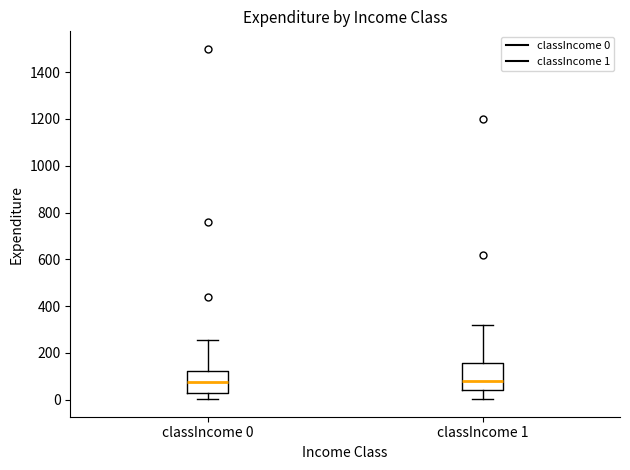

Where does the lower whisker of the box for classIncome 0 end on the y-axis? The values are not printed on the chart, so give them approximately, as read against the axis.

0